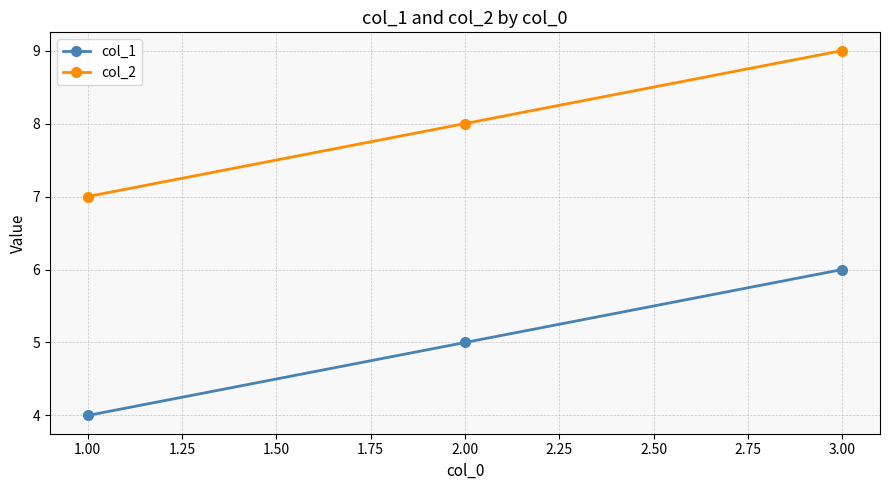

What is the label of the 1st point from the left?

1.00